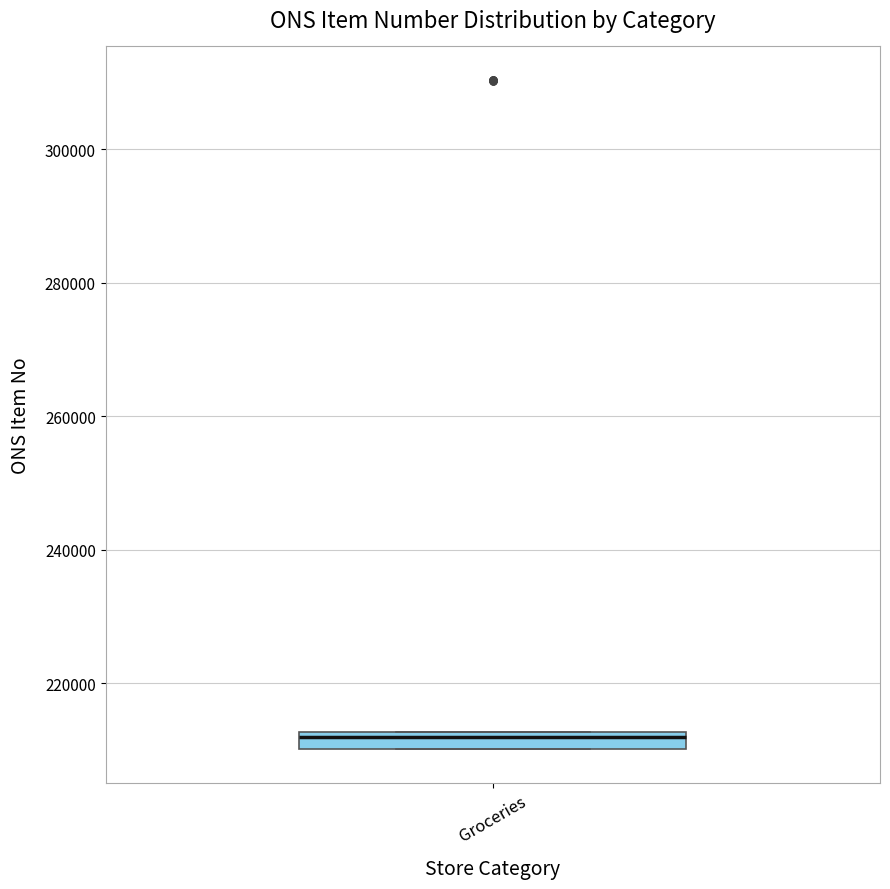

Where is the lower edge of the box for Groceries on the y-axis? The values are not printed on the chart, so give them approximately, as read against the axis.

210000